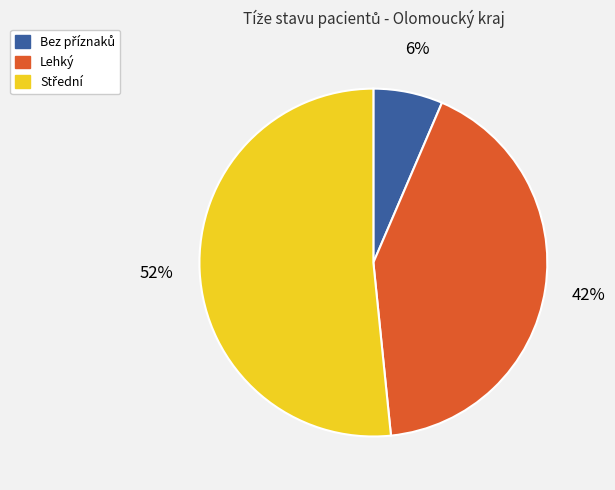

Is there any slice that represents more than half of the pie?

Yes